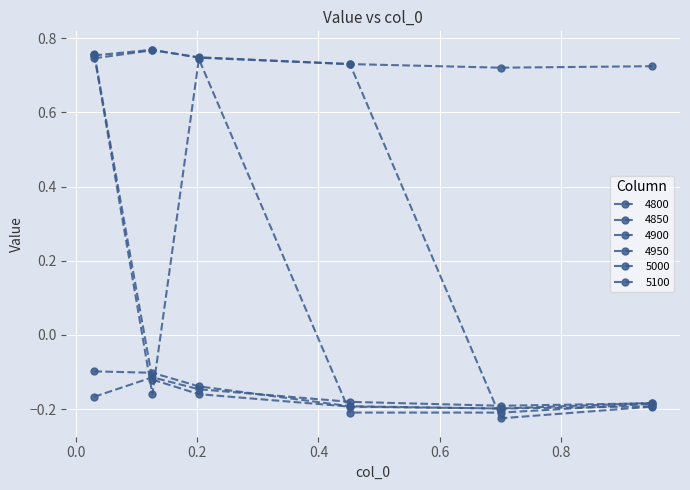

How many negative values does the 4850 series have?

2